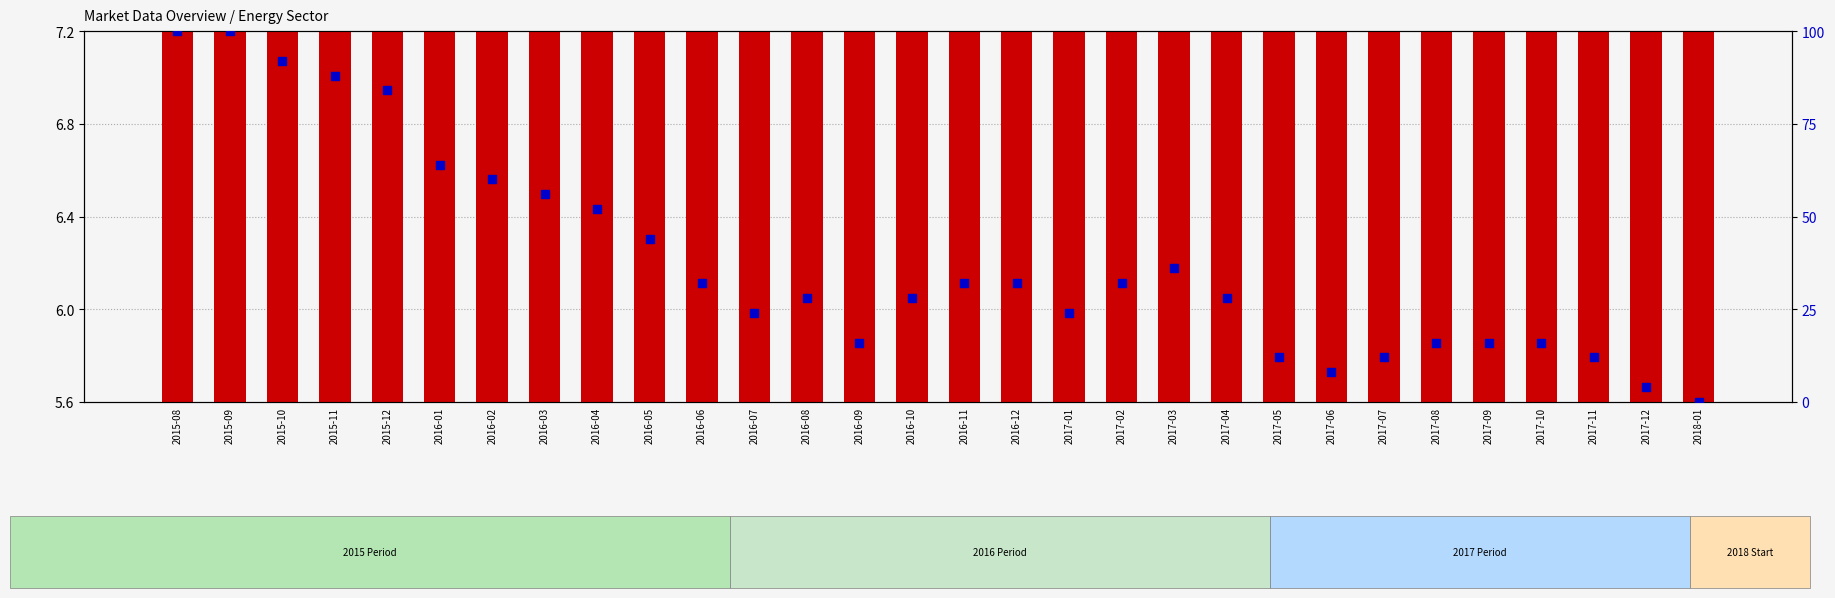

What is the total value across all series at 2015-11?

94.4